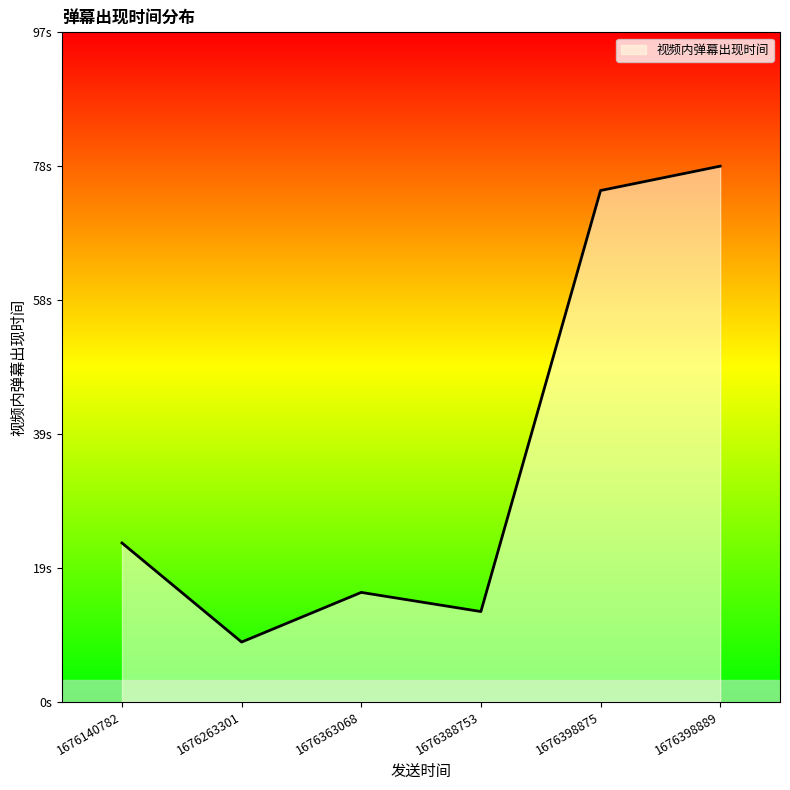

What is the difference between the maximum and second lowest values?

64.5